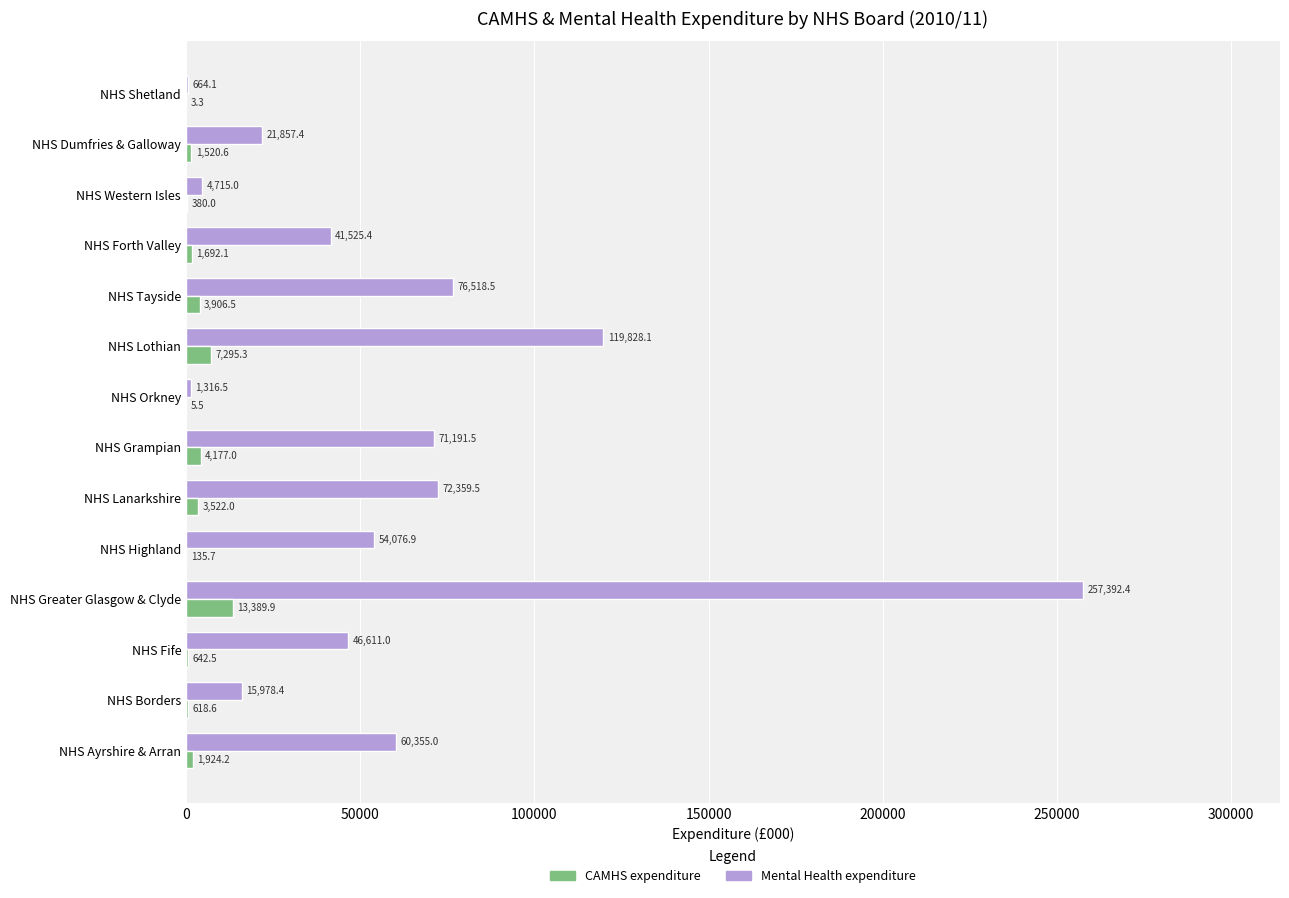

Which category has the highest value across all series?

NHS Greater Glasgow & Clyde